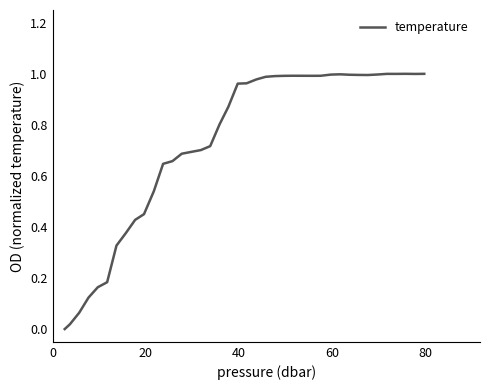

Does the chart display data point markers on the line(s)?

No